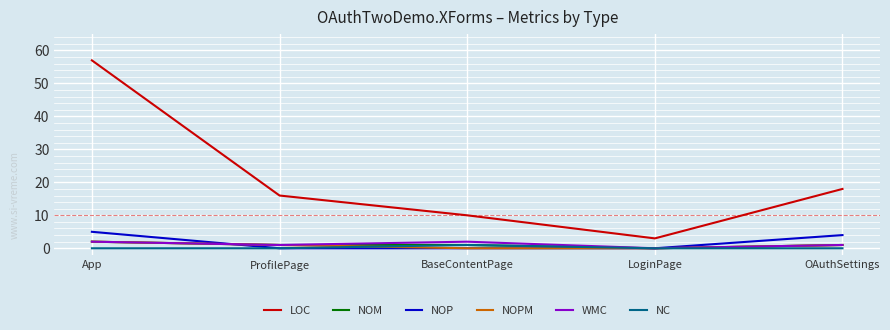

What is the sum of all NOP values?

9